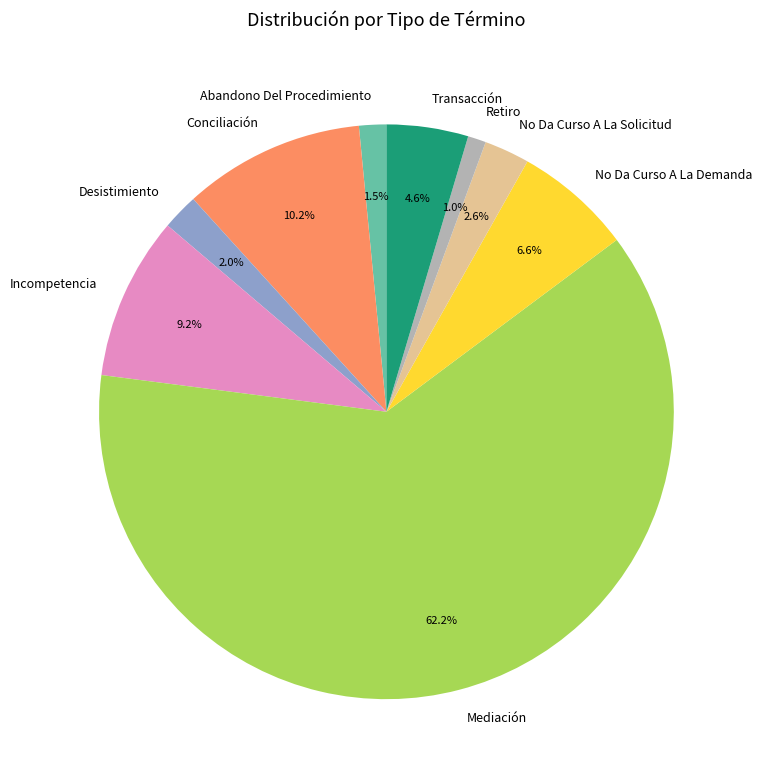

Is the sum of Retiro and Incompetencia greater than half?

No